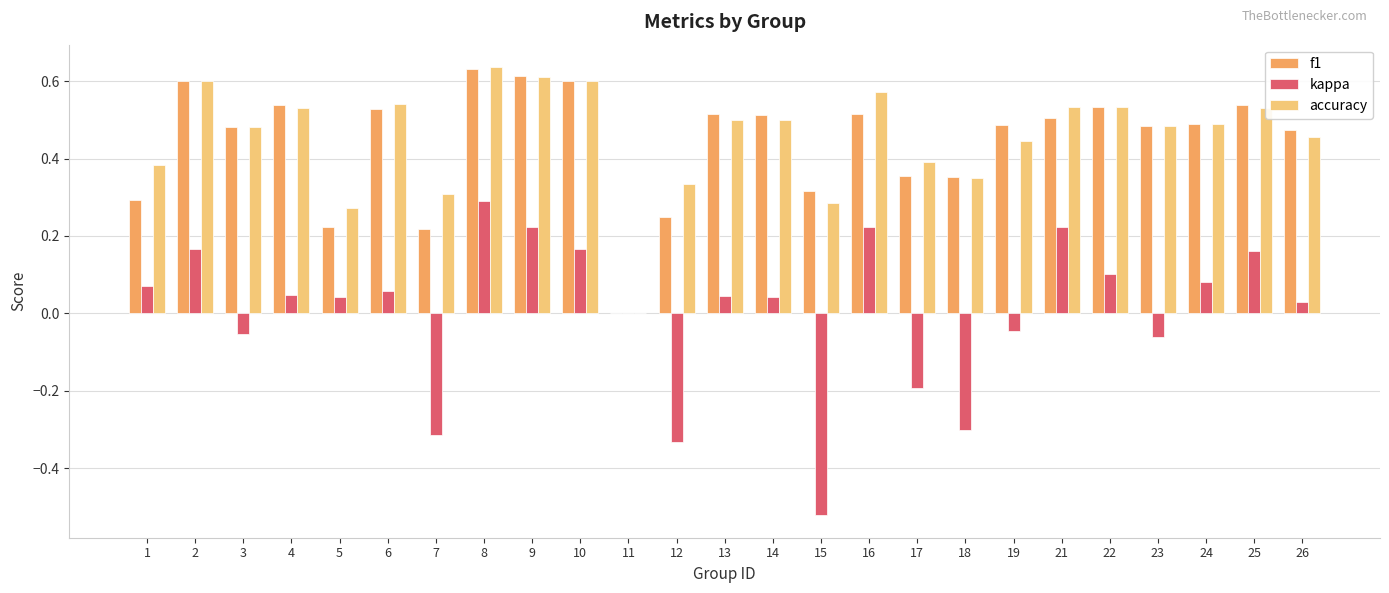

How many groups of bars are there?

25